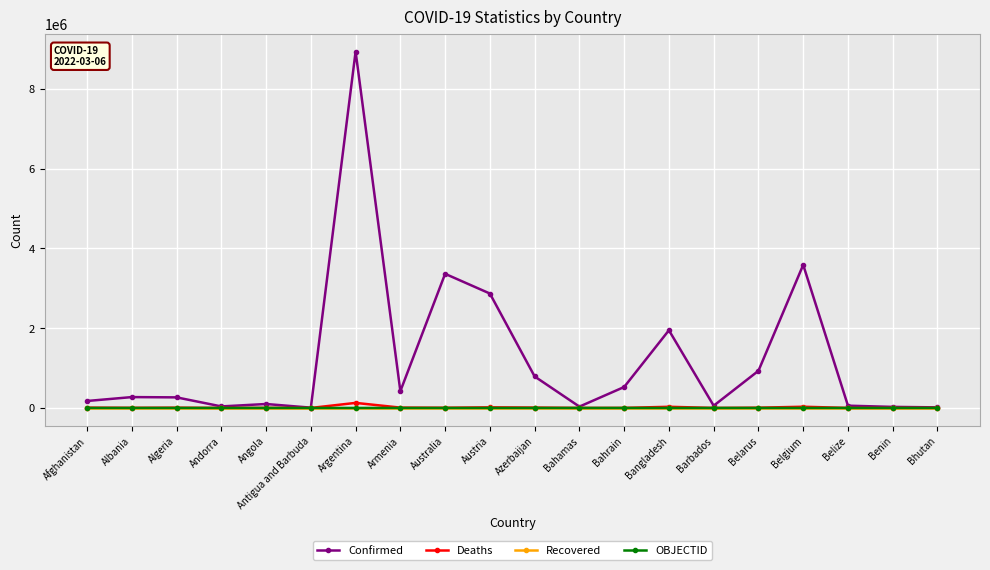

What position from the left is Andorra?

4